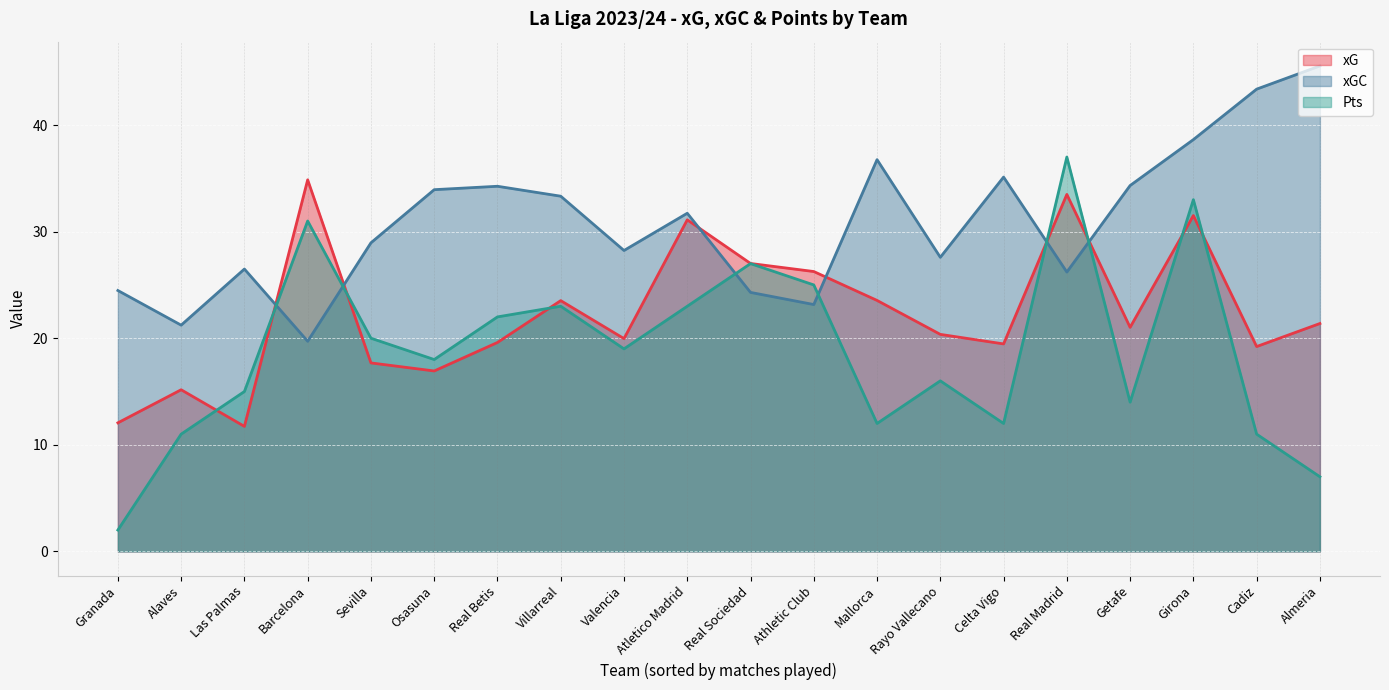

List the series in order of their peak value, highest first.

xGC, Pts, xG